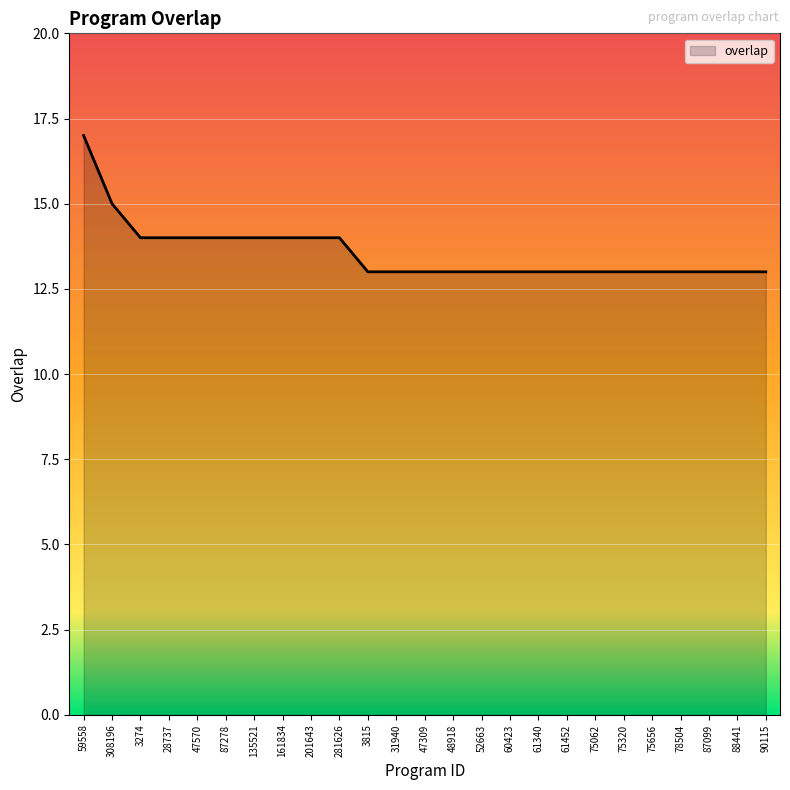

At which label is the value closest to 15?

308196